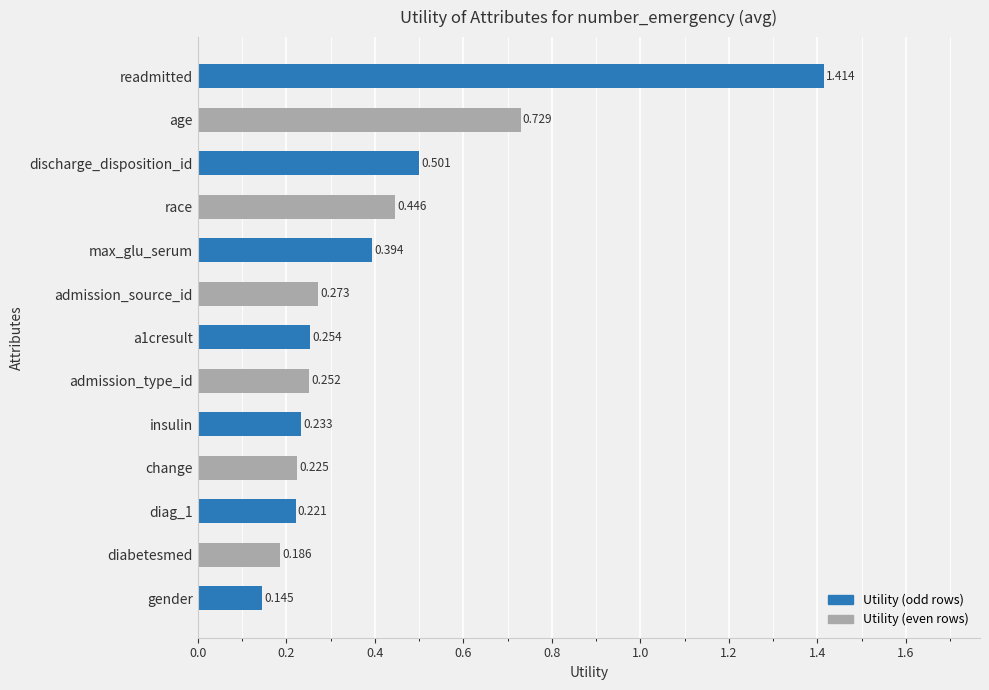

List the labels in order of value, largest first.

readmitted, age, discharge_disposition_id, race, max_glu_serum, admission_source_id, a1cresult, admission_type_id, insulin, change, diag_1, diabetesmed, gender